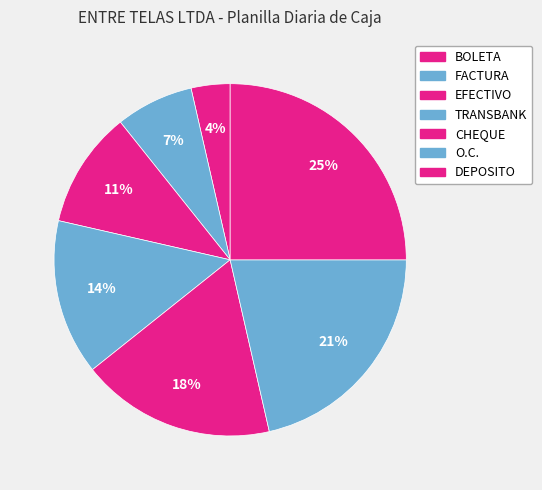

To the nearest percent, what is the combined percentage of DEPOSITO and FACTURA?

32%